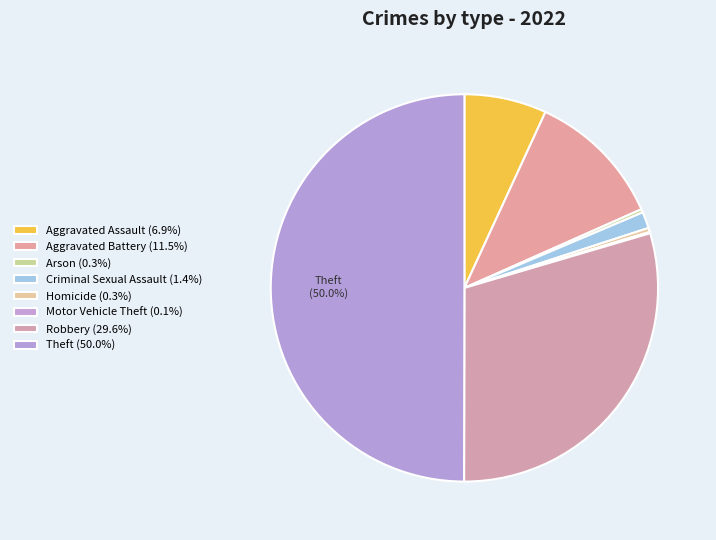

Do Motor Vehicle Theft and Criminal Sexual Assault together represent more than half of the pie?

No